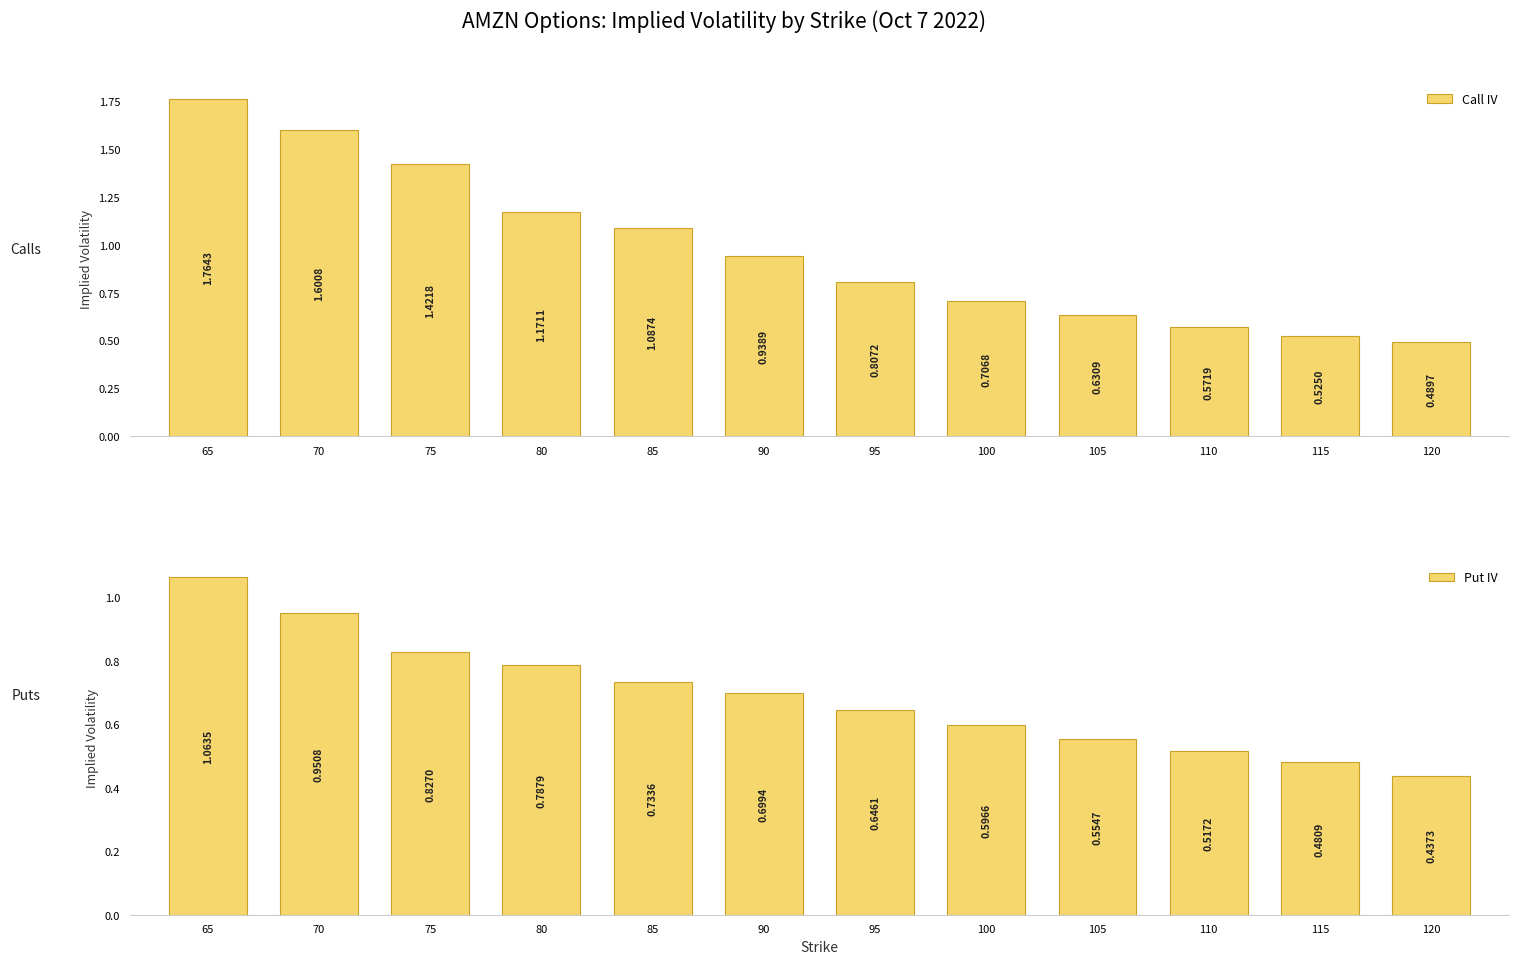

What is the sum of all Put IV values?

8.3